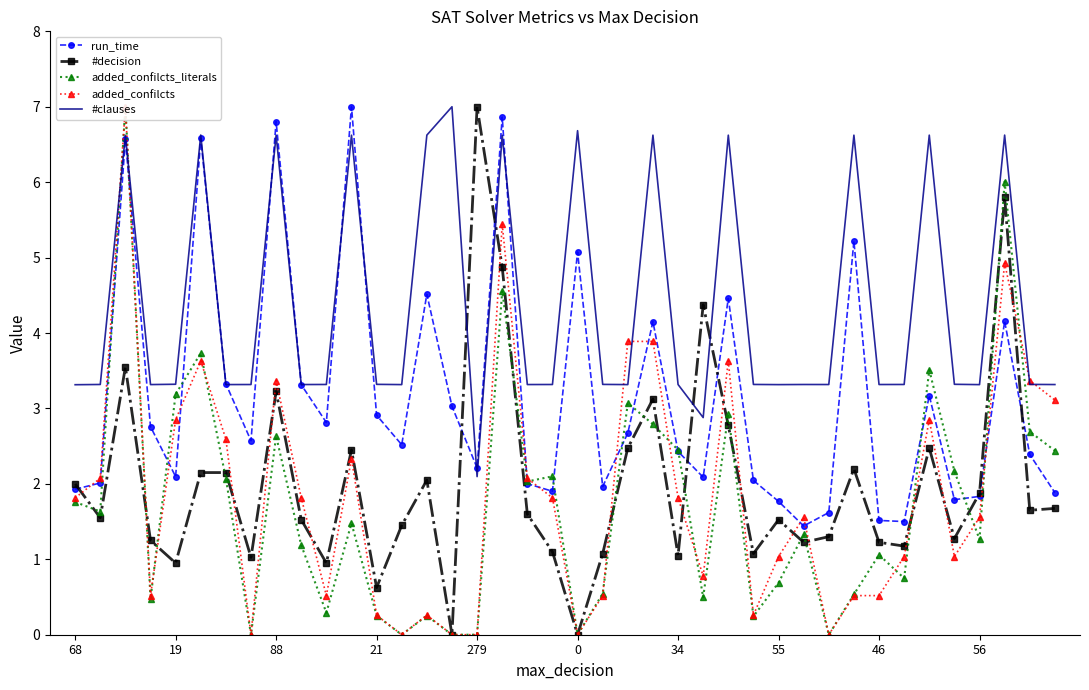

True or false: run_time and added_confilcts_literals intersect in this chart.

True